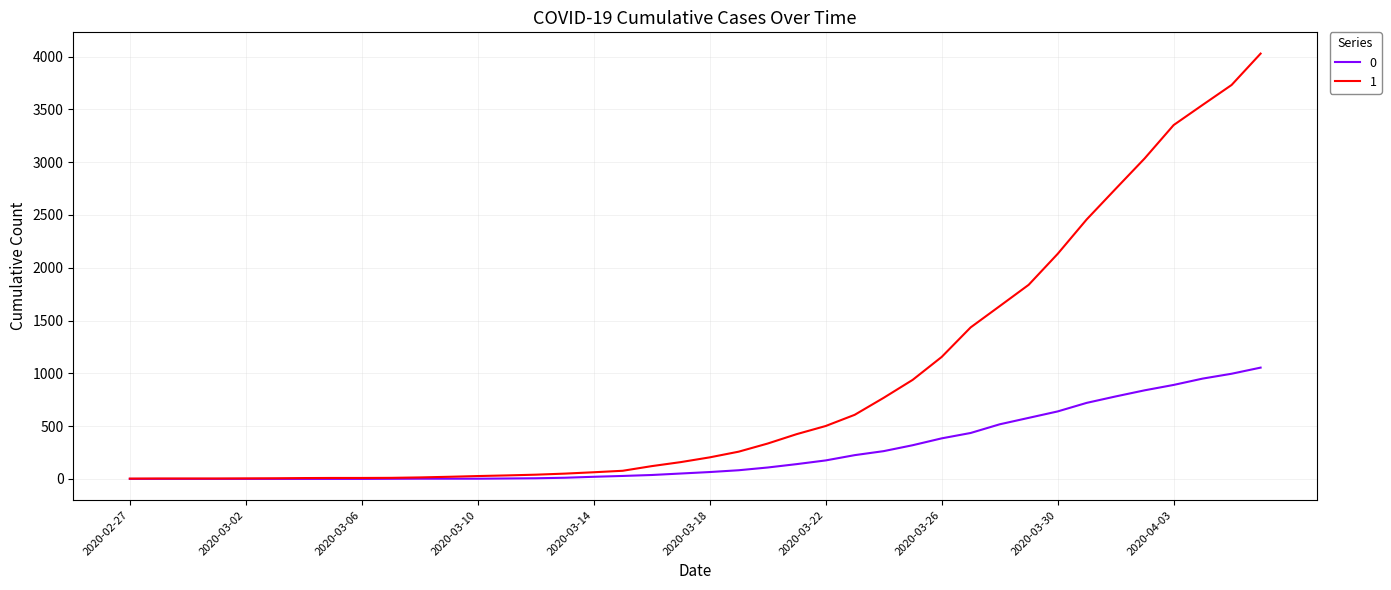

What are all the series names shown in the legend?

0, 1